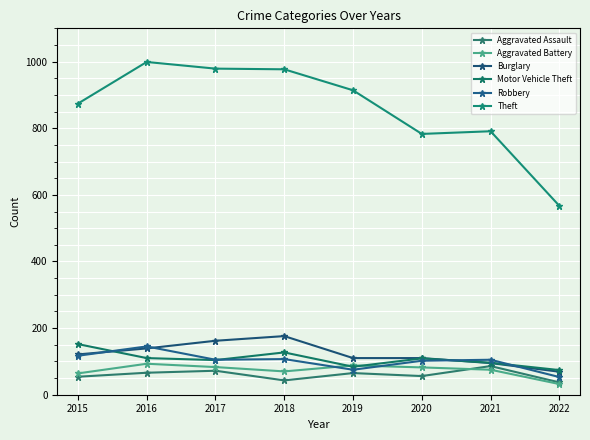

Which series has the largest total across all categories?

Theft